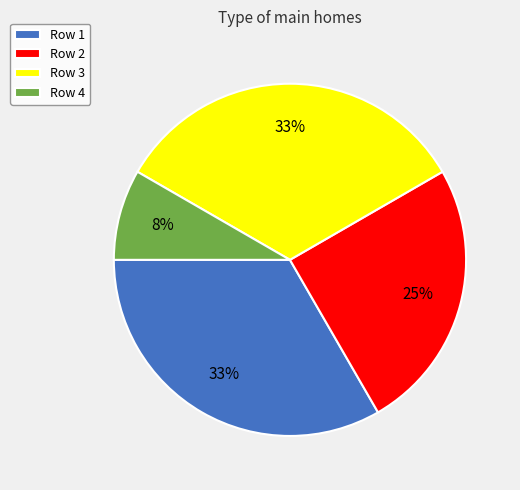

To the nearest percent, what portion does Row 2 represent?

25%